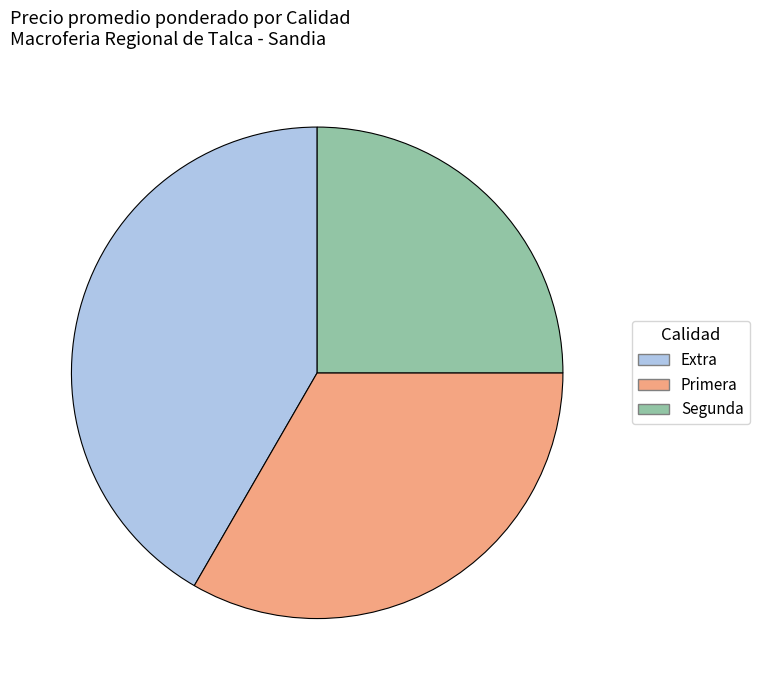

Do Extra and Segunda together represent more than half of the pie?

Yes